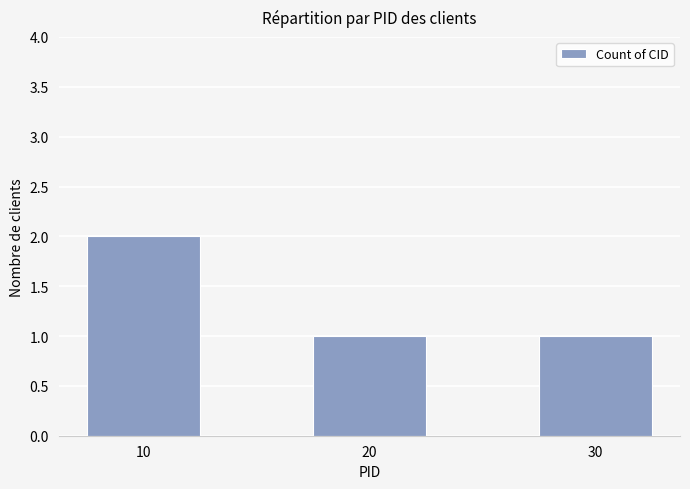

Read the value at 20.

1